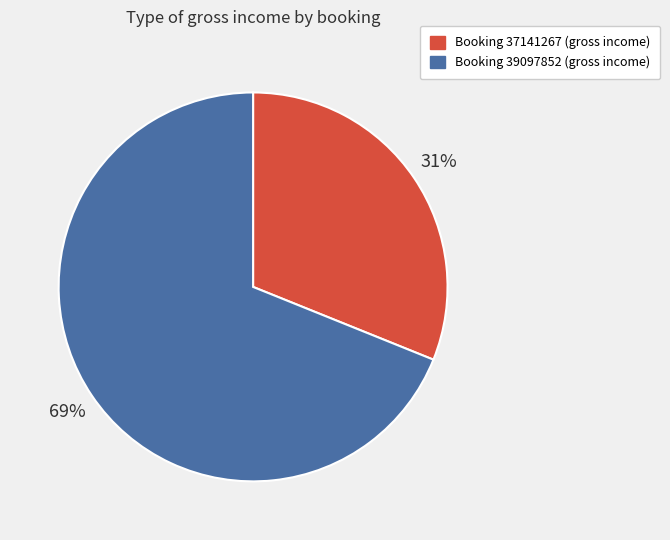

To the nearest percent, what is the average slice percentage?

50%